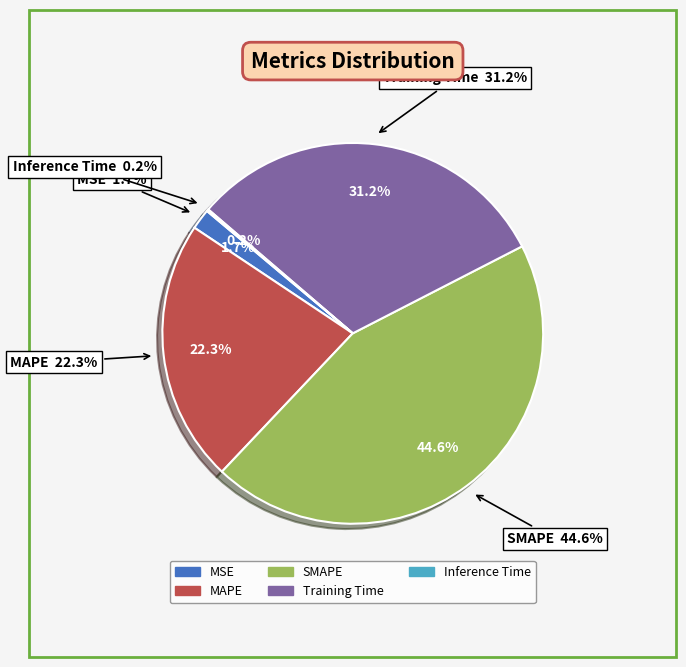

How many slices are in this pie chart?

5